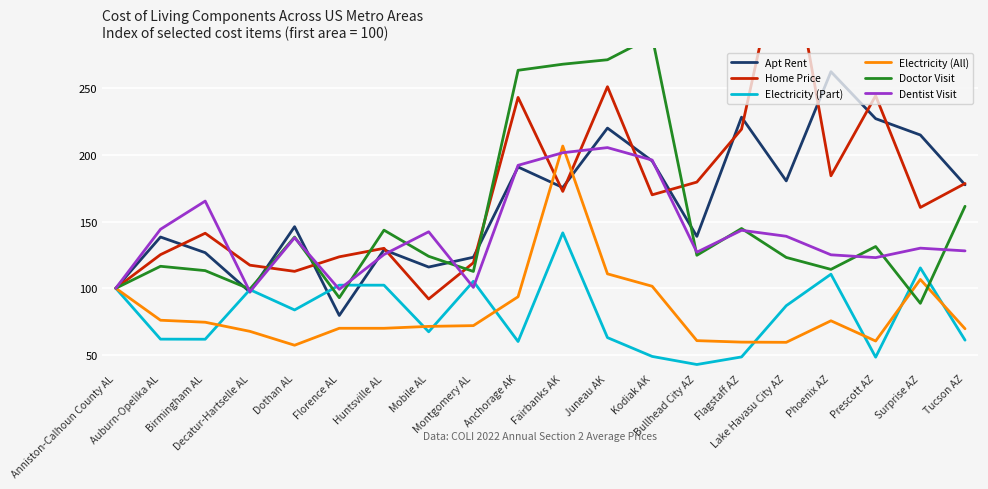

What is the label of the 3rd point from the right?

Prescott AZ